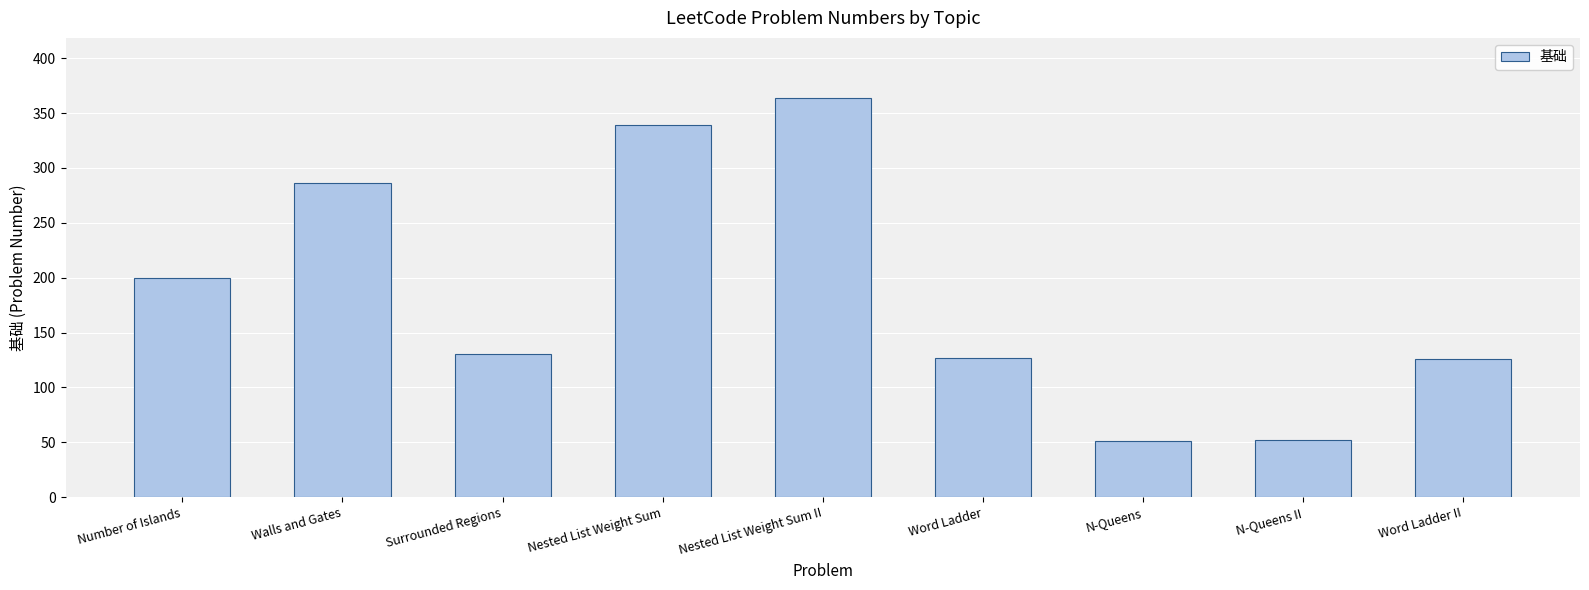

True or false: the data shows 148 at Nested List Weight Sum II.

False